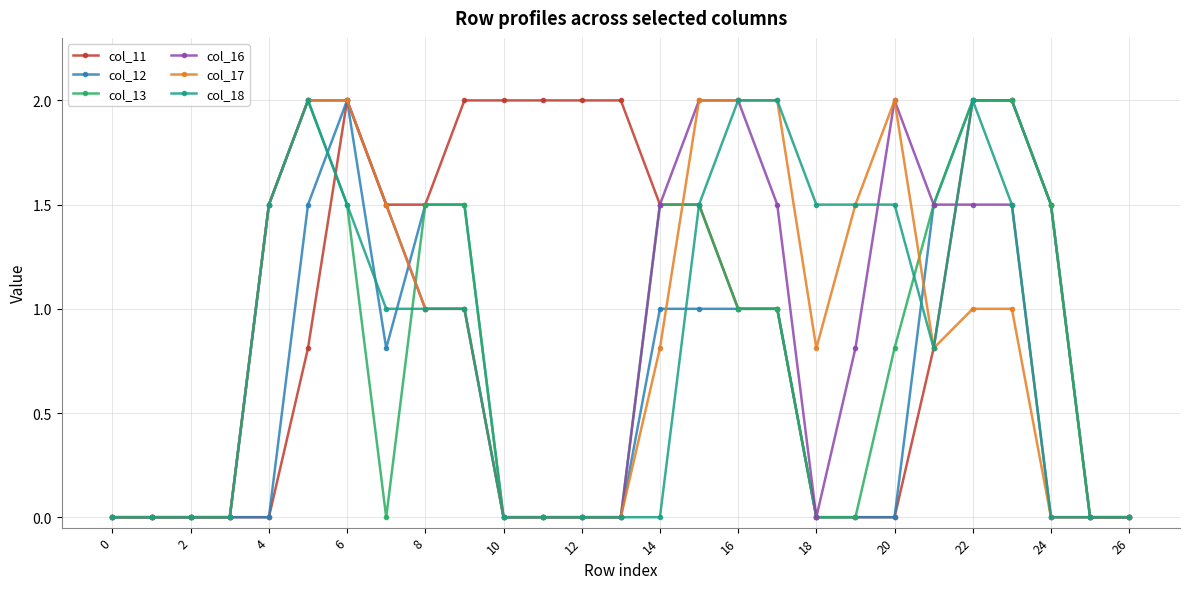

Which series has the largest total across all categories?

col_11